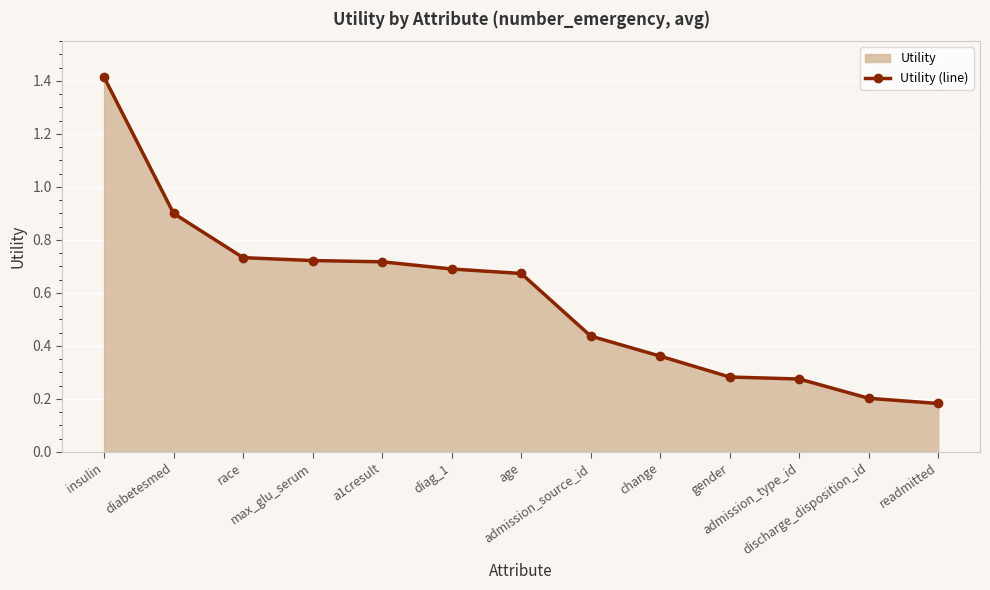

Reading left to right, extract all data points from this chart.

insulin=1.4	diabetesmed=0.9	race=0.7	max_glu_serum=0.7	a1cresult=0.7	diag_1=0.7	age=0.7	admission_source_id=0.4	change=0.4	gender=0.3	admission_type_id=0.3	discharge_disposition_id=0.2	readmitted=0.2